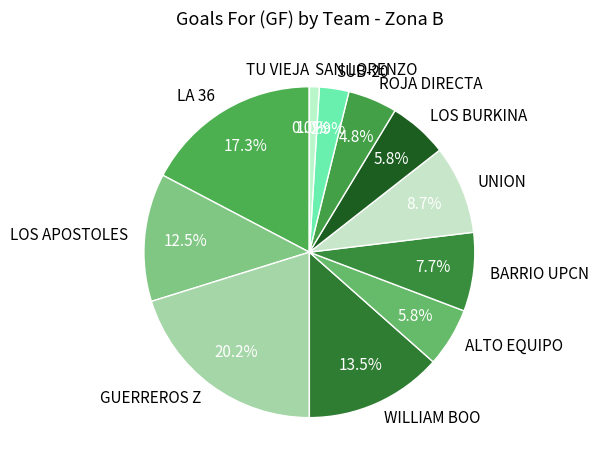

Is the sum of ROJA DIRECTA and BARRIO UPCN greater than half?

No